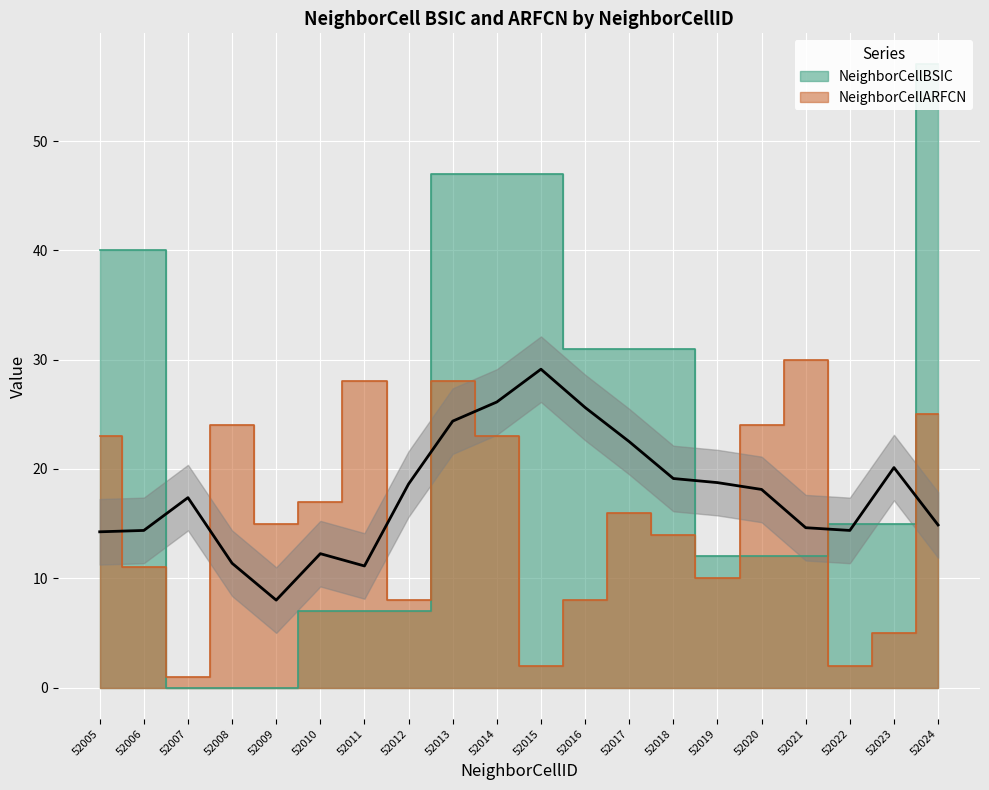

How many values in NeighborCellBSIC are above zero?

17